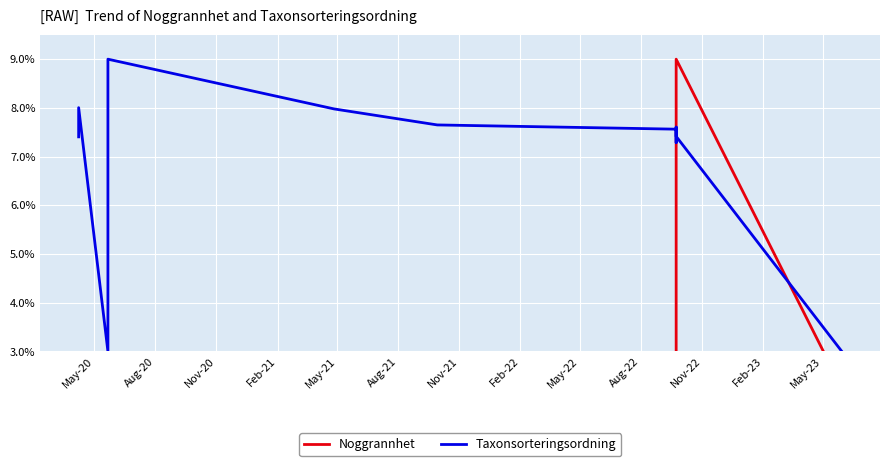

How many lines are shown in the chart?

2